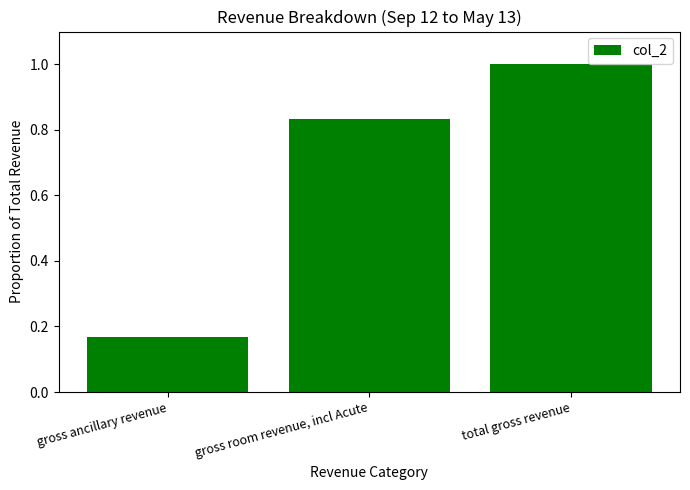

Rank the categories by value from highest to lowest.

total gross revenue, gross room revenue, incl Acute, gross ancillary revenue